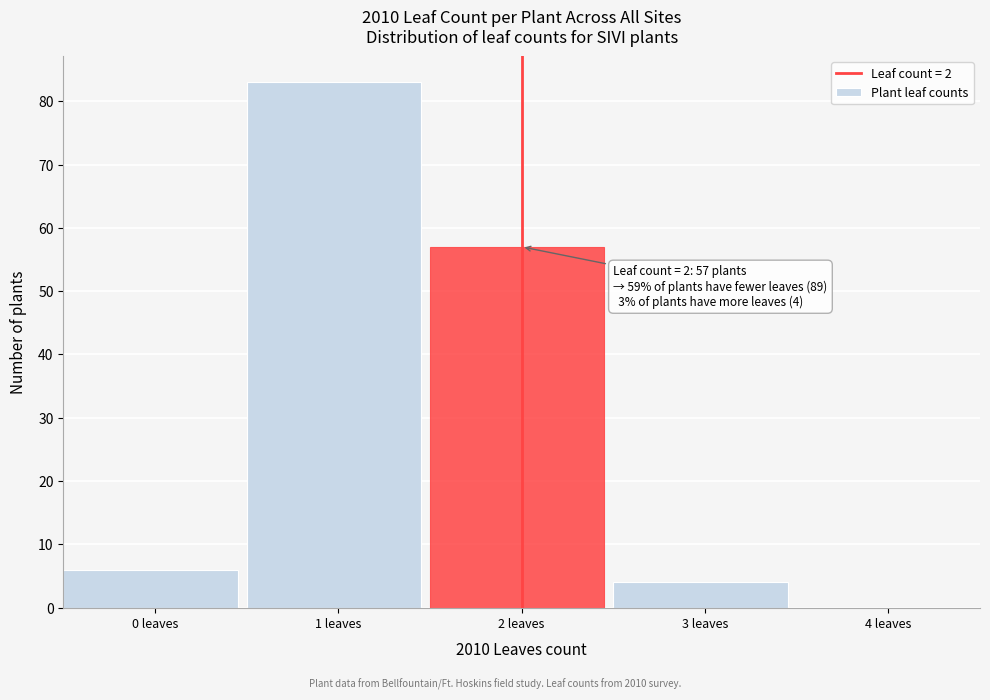

Reading left to right, list all the values displayed in this chart.

0 leaves=6	1 leaves=83	2 leaves=57	3 leaves=4	4 leaves=0